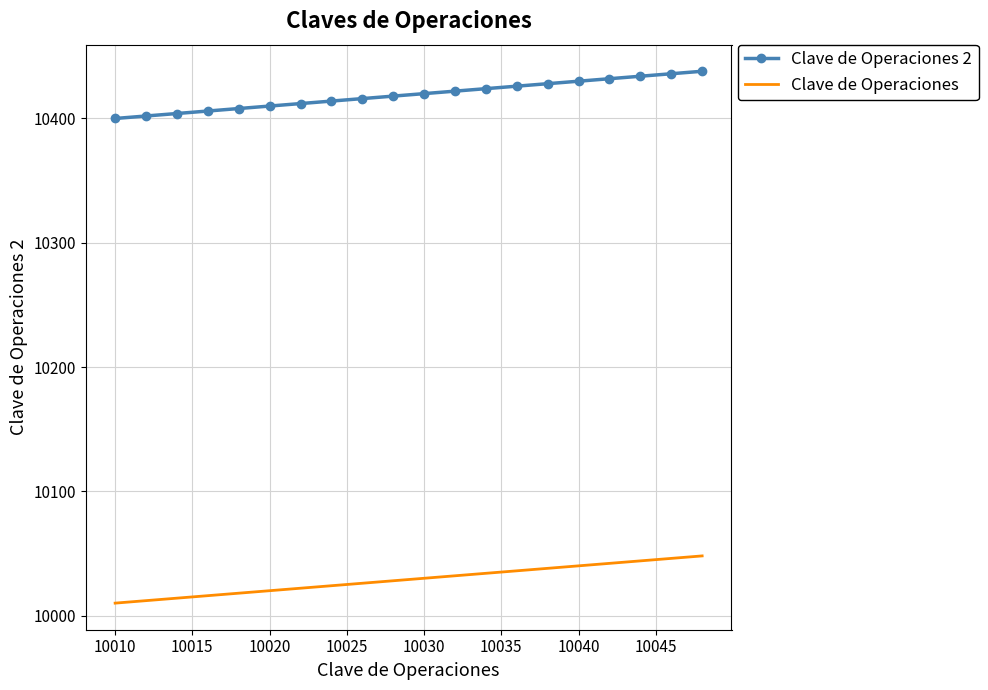

Which series has the largest total across all categories?

Clave de Operaciones 2